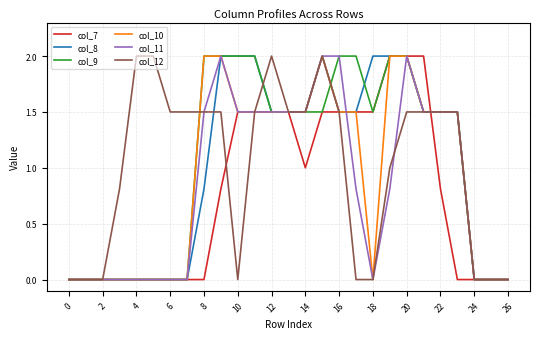

What is the maximum value shown in the chart?

2.0